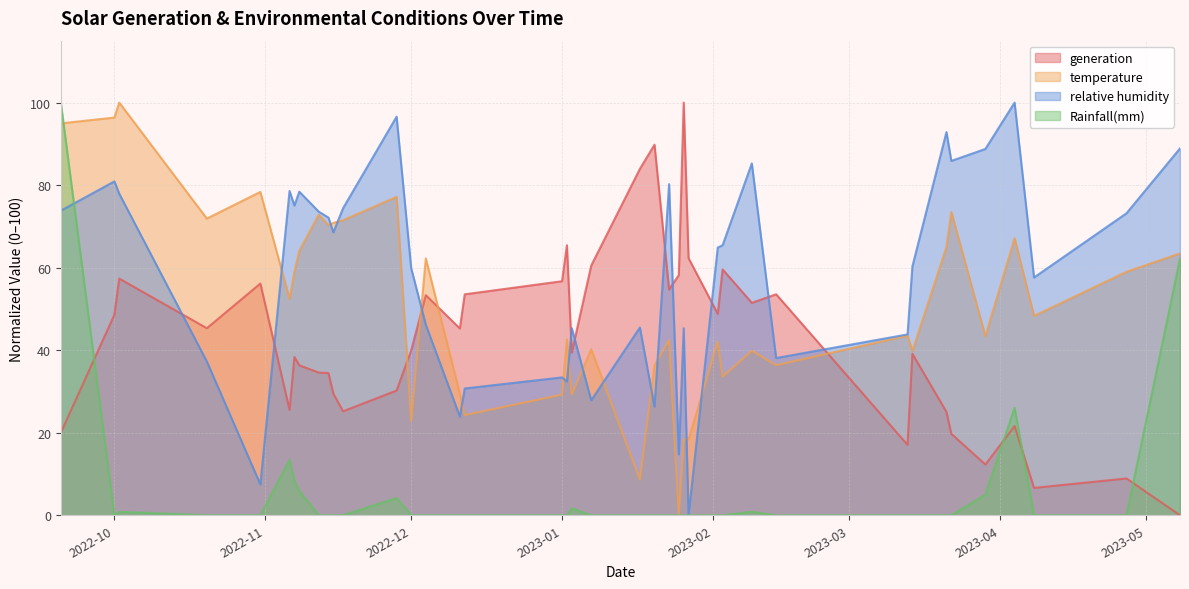

Which series ends up on top after the final intersection of generation and Rainfall(mm)?

Rainfall(mm)